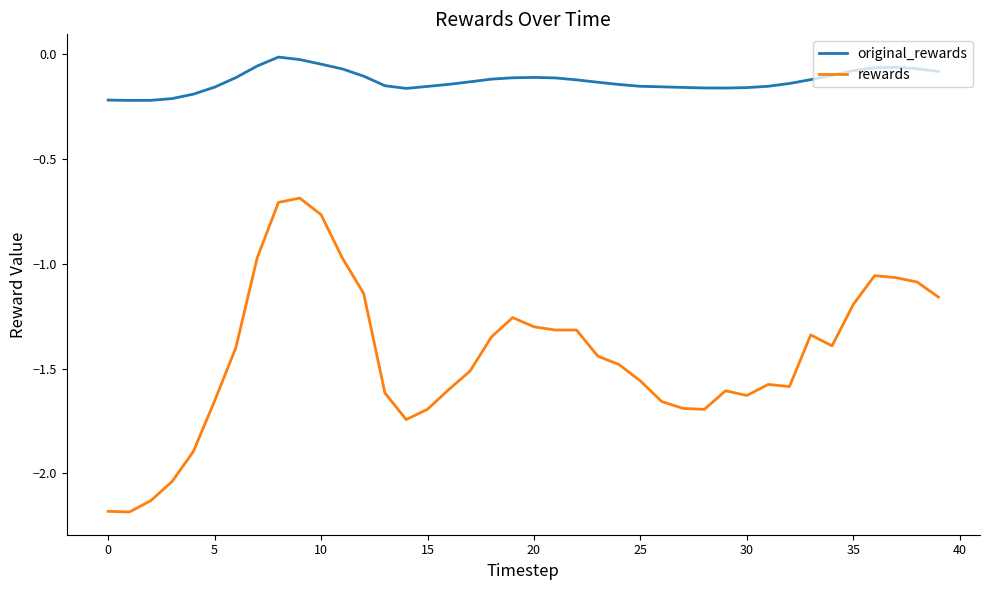

Rank the series by their average value, from lowest to highest.

rewards, original_rewards